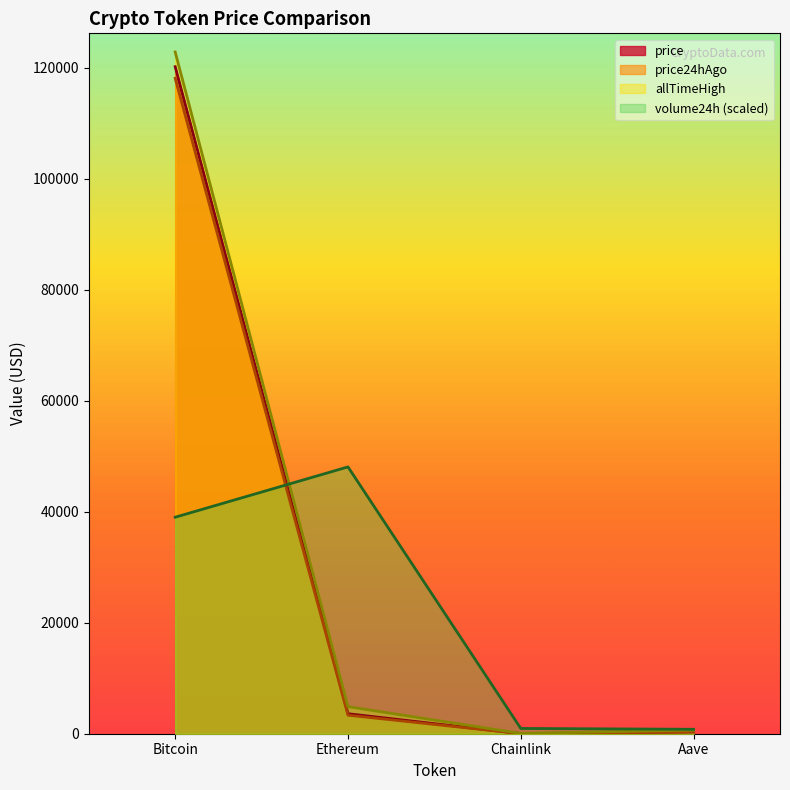

Reading right to left, extract all data points from this chart.

price: 323.9	18.5	3602.7	120189.0
price24hAgo: 317.4	16.5	3338.7	118093.0
volume24h: 798.0	948.8	48075.6	39012.1
allTimeHigh: 661.7	52.7	4878.3	122838.0